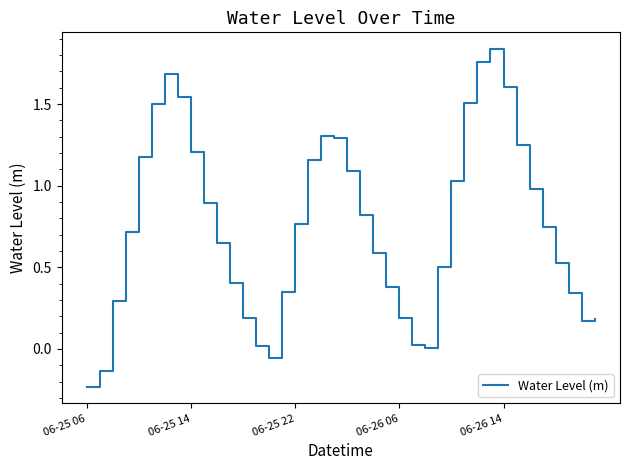

What is the difference between the maximum and minimum values?

2.1